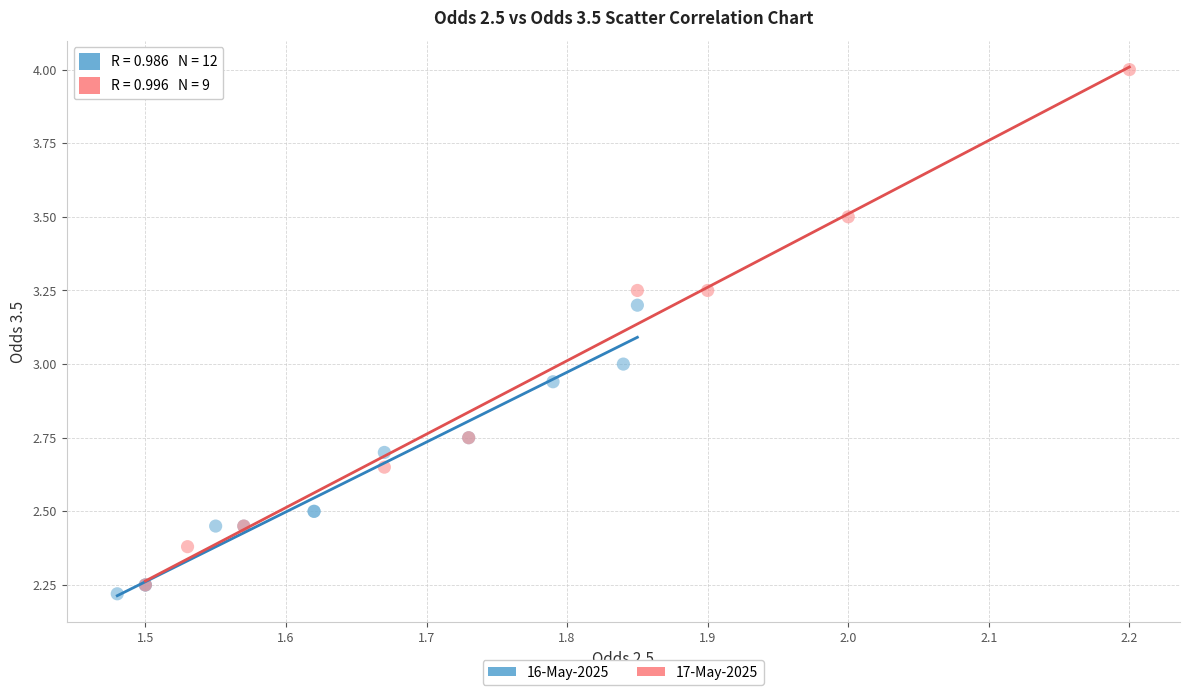

What are all the series names shown in the legend?

16-May-2025, 17-May-2025